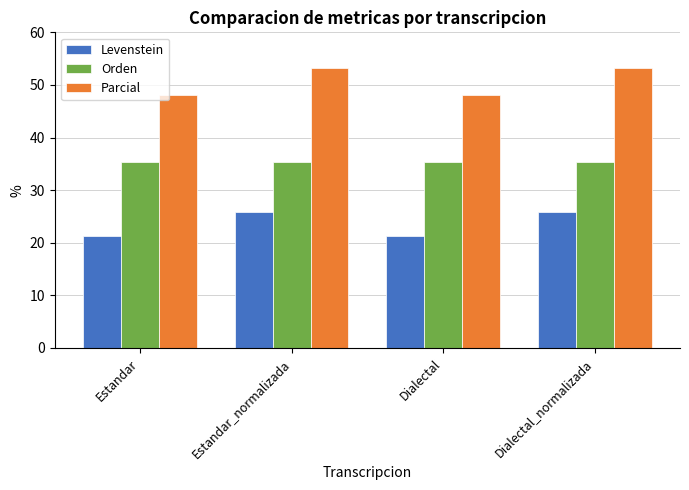

What is the smallest value displayed?

21.3